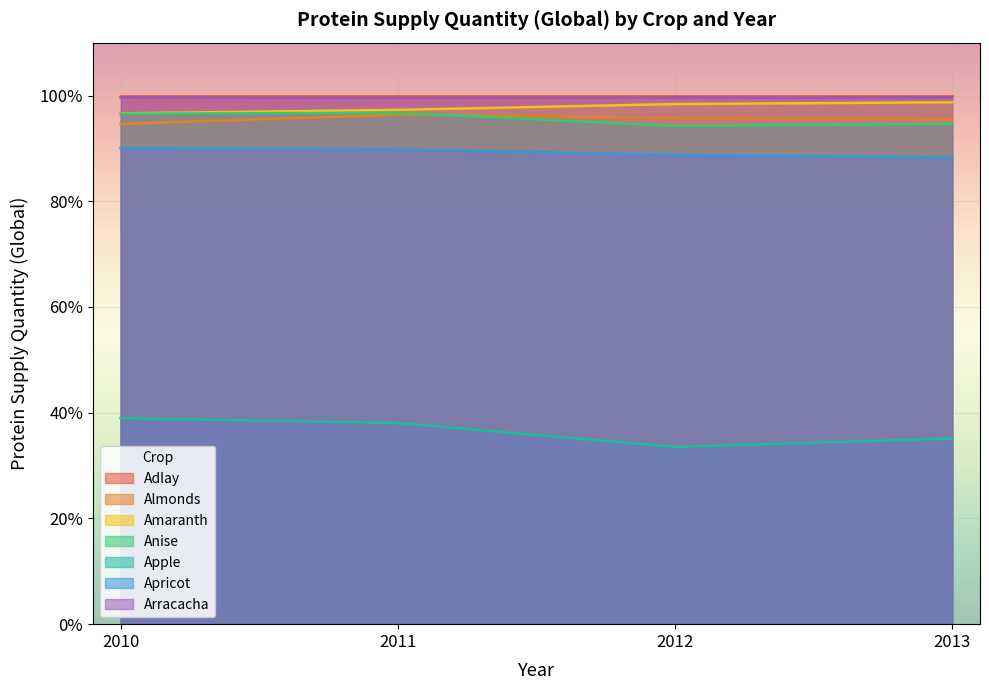

The Anise series shows 0.3 at 2013. True or false?

False